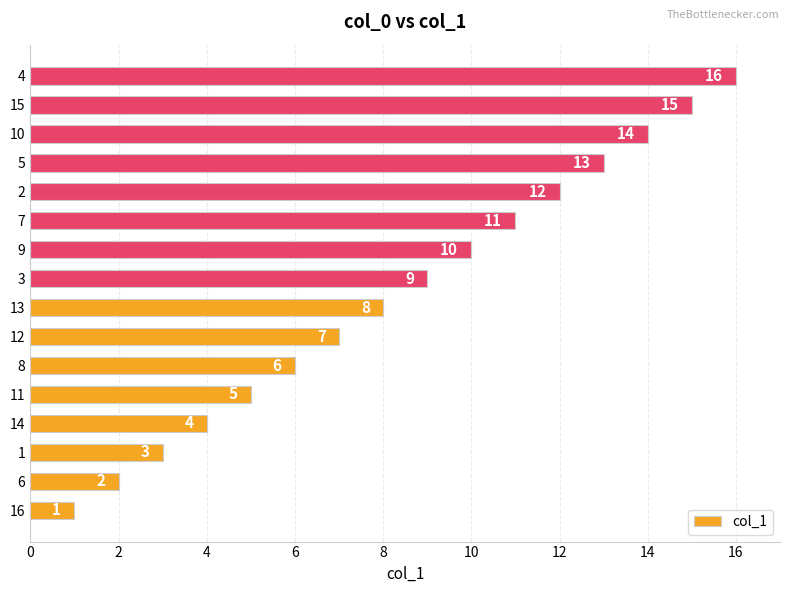

What is the greatest value displayed?

16